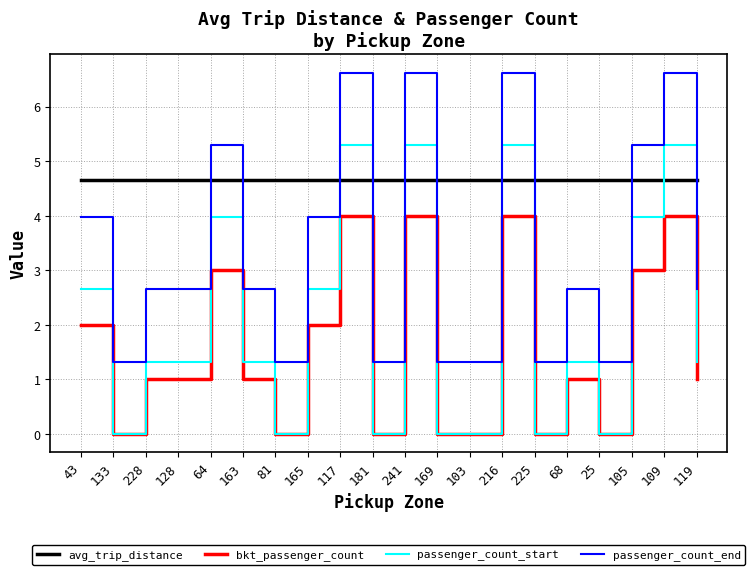

In avg_trip_distance, how many points are higher than both neighbors (excluding endpoints)?

6